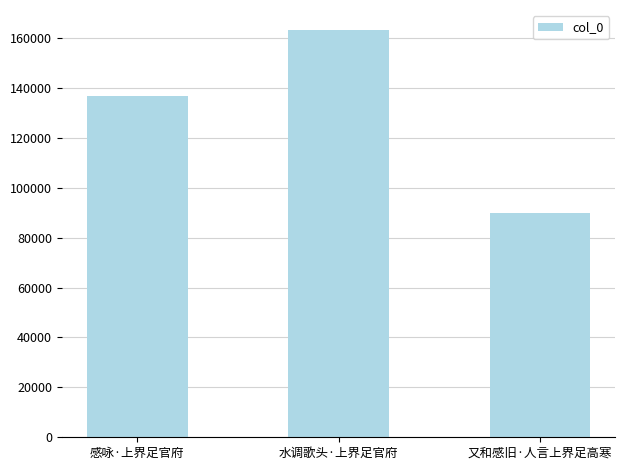

At which label is the value closest to 126446?

感咏·上界足官府